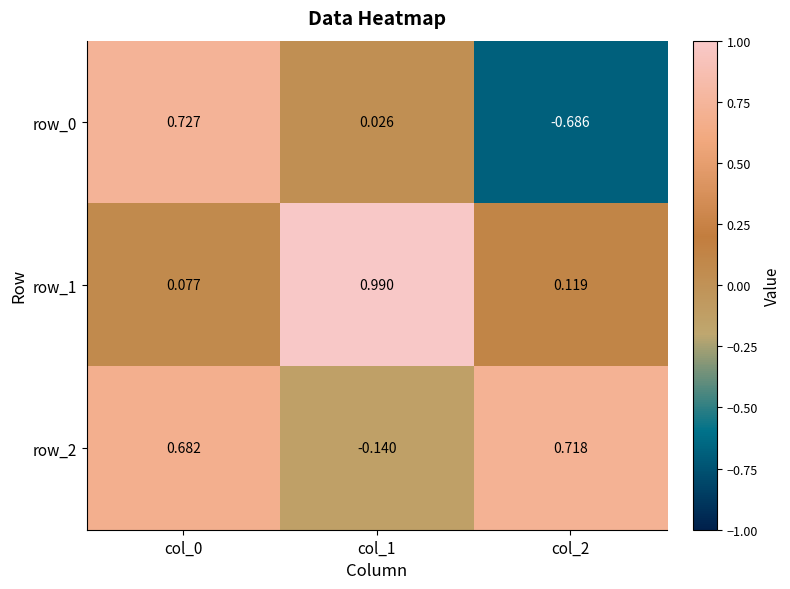

Is the value of row_0 at col_1 greater than the value of row_1 at col_2?

No